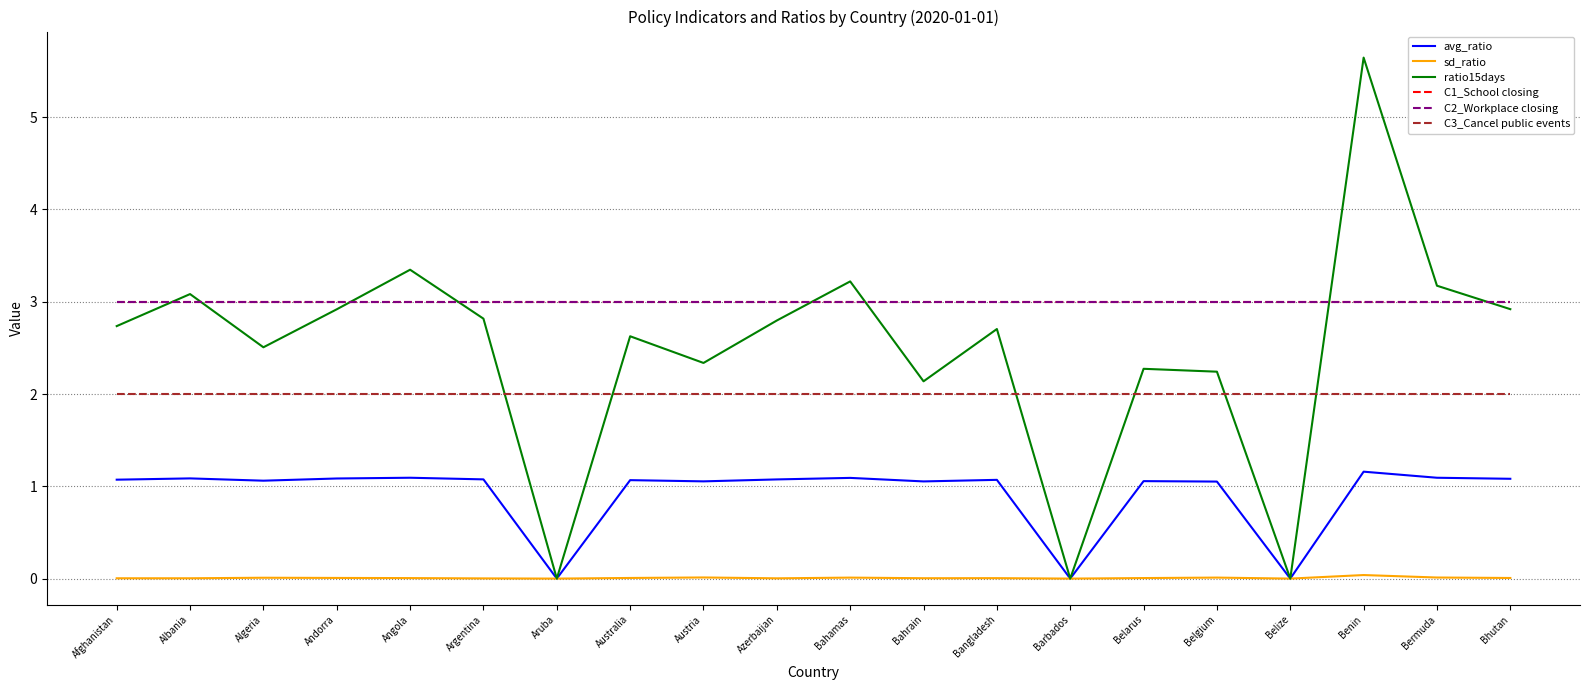

What is the label of the 7th point from the left?

Aruba